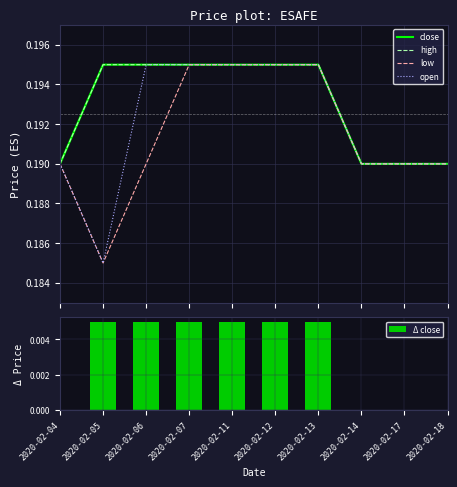

Is it true that Δ close equals 0.0 at 2020-02-04?

True